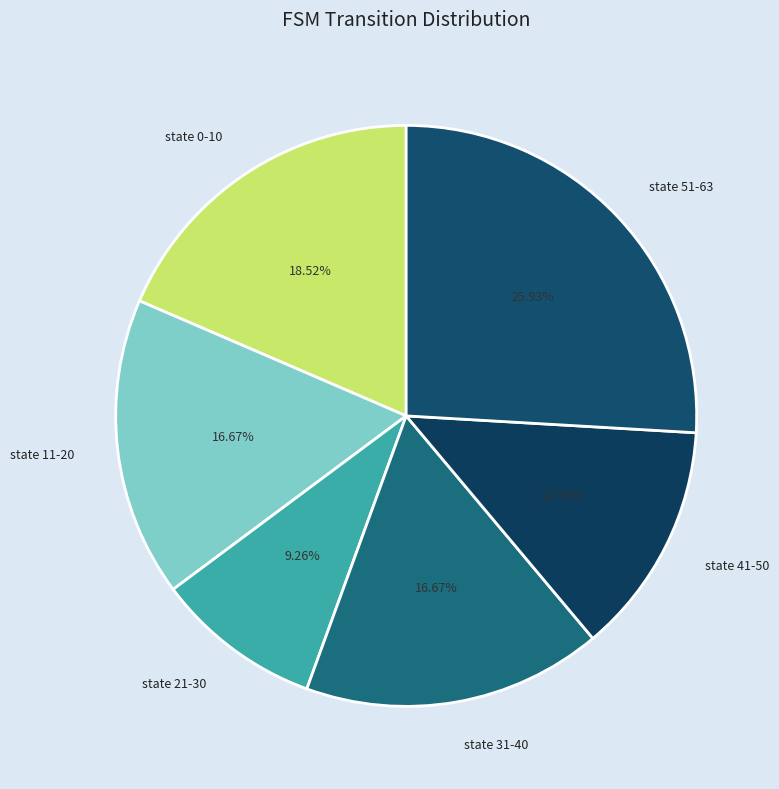

Is the sum of state 0-10 and state 51-63 greater than half?

No